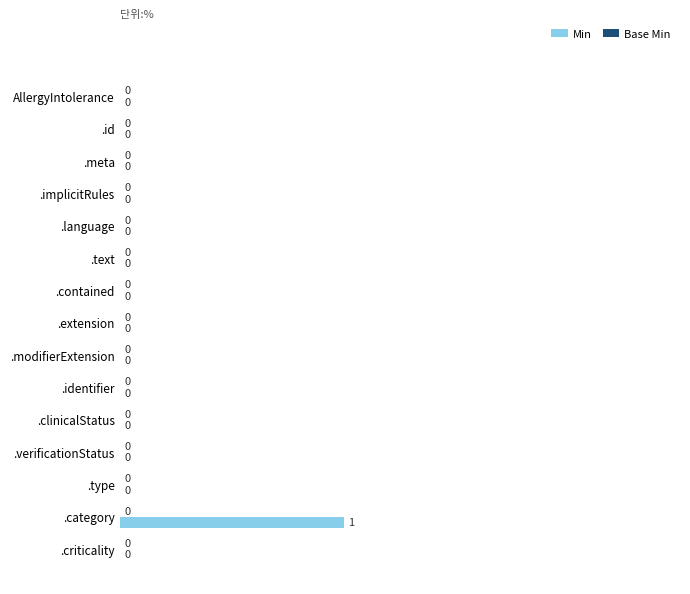

How many values are between 0 and 1?

15